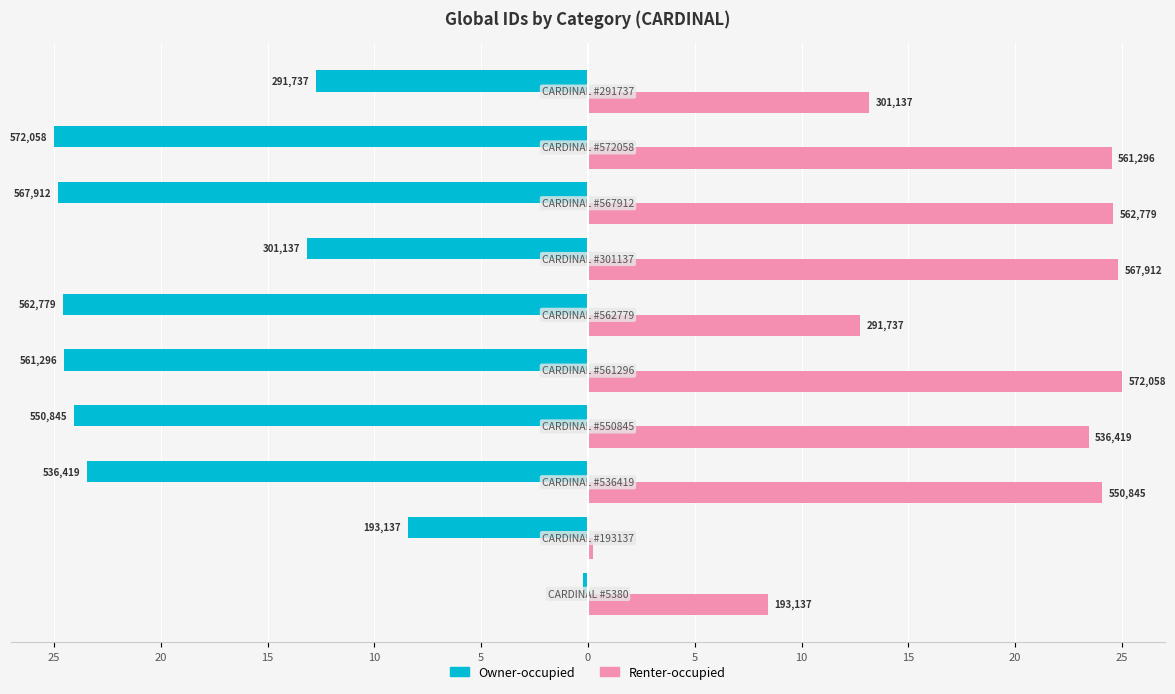

What is the highest value of the Renter-occupied series?

25.0